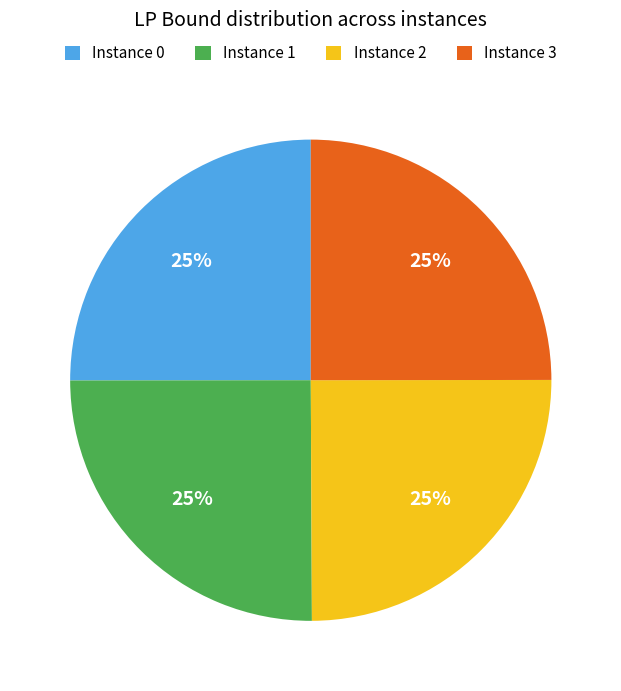

Is there a majority slice in this chart?

No